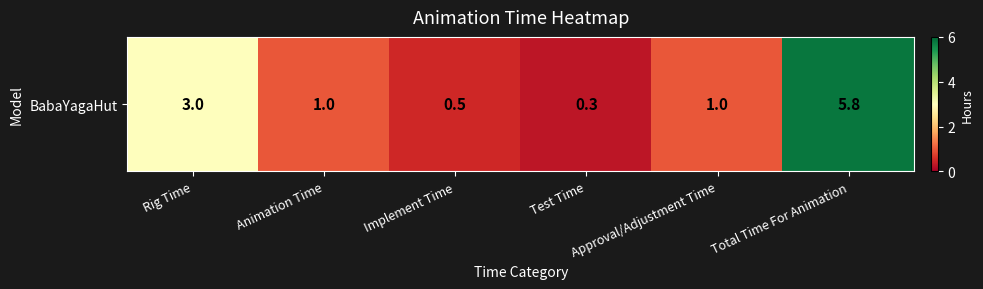

List the labels in order of value, largest first.

Total Time For Animation, Rig Time, Animation Time, Approval/Adjustment Time, Implement Time, Test Time